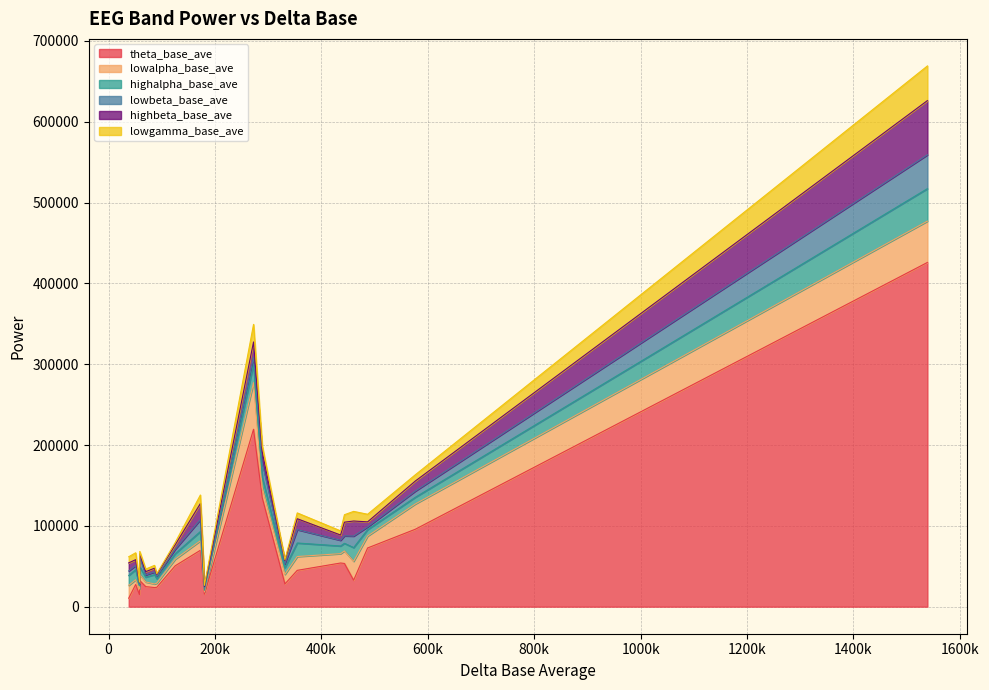

True or false: lowgamma_base_ave has a value of 21331 at 2.

False